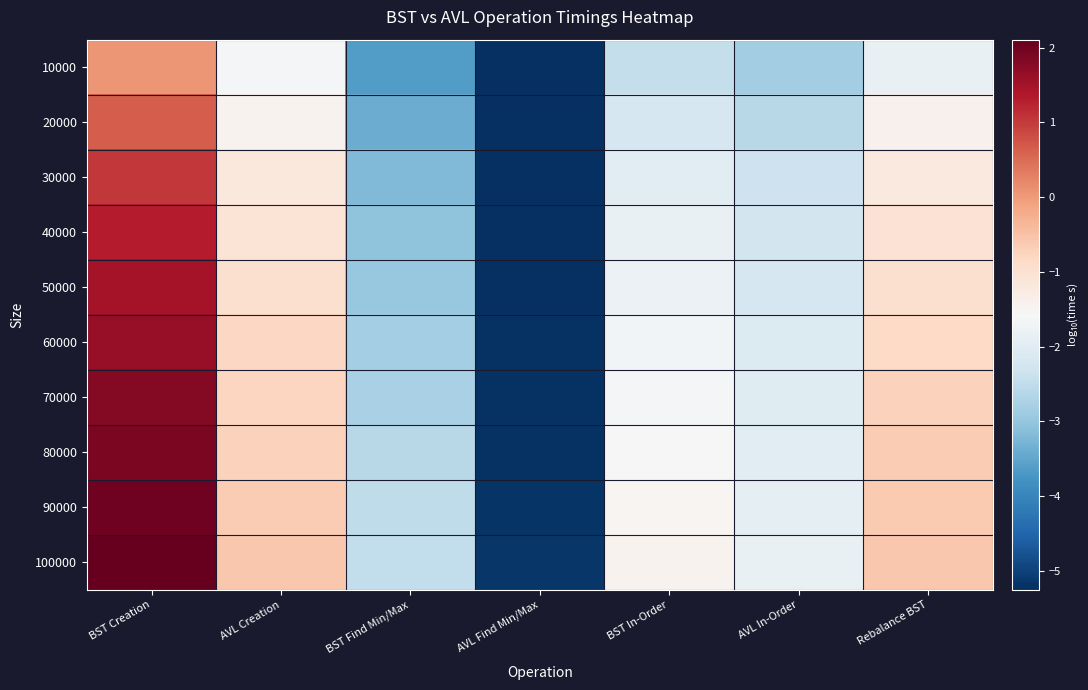

At which category does the chart reach its peak across all series?

BST Creation